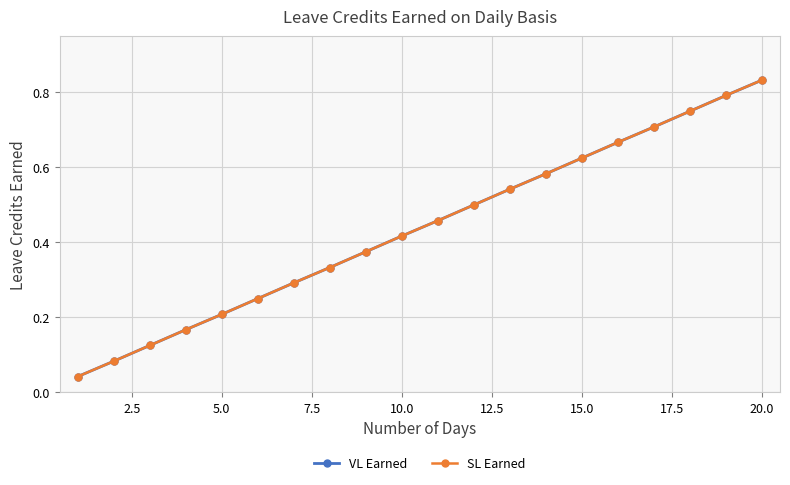

How many distinct data groups are displayed?

2